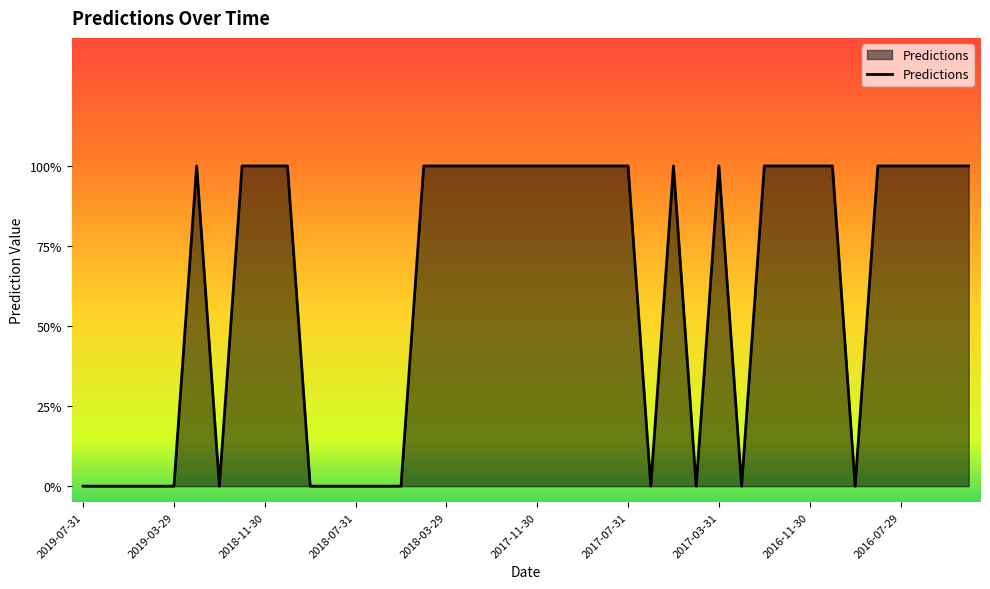

What is the difference between the maximum and minimum values?

1